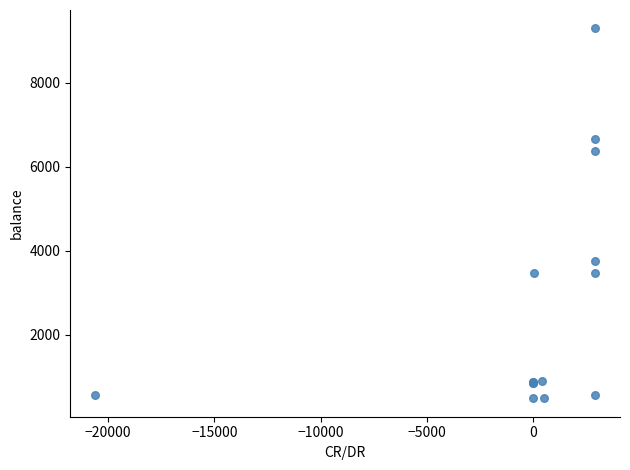

What Y value in the scatter plot is closest to 4891?

3762.9